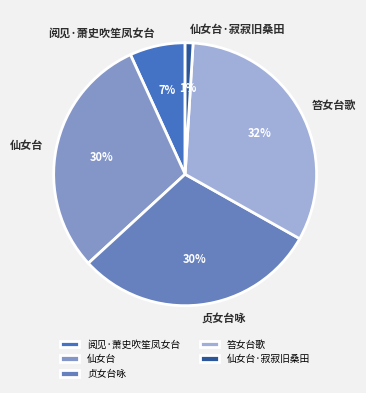

Does 阅见·萧史吹笙凤女台 represent more than half of the total?

No